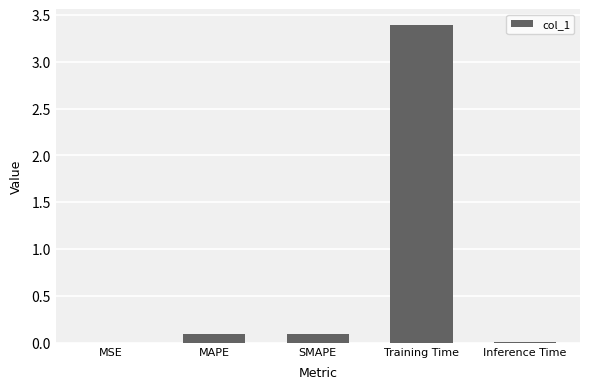

Are the bars grouped side by side (vs. stacked)?

No